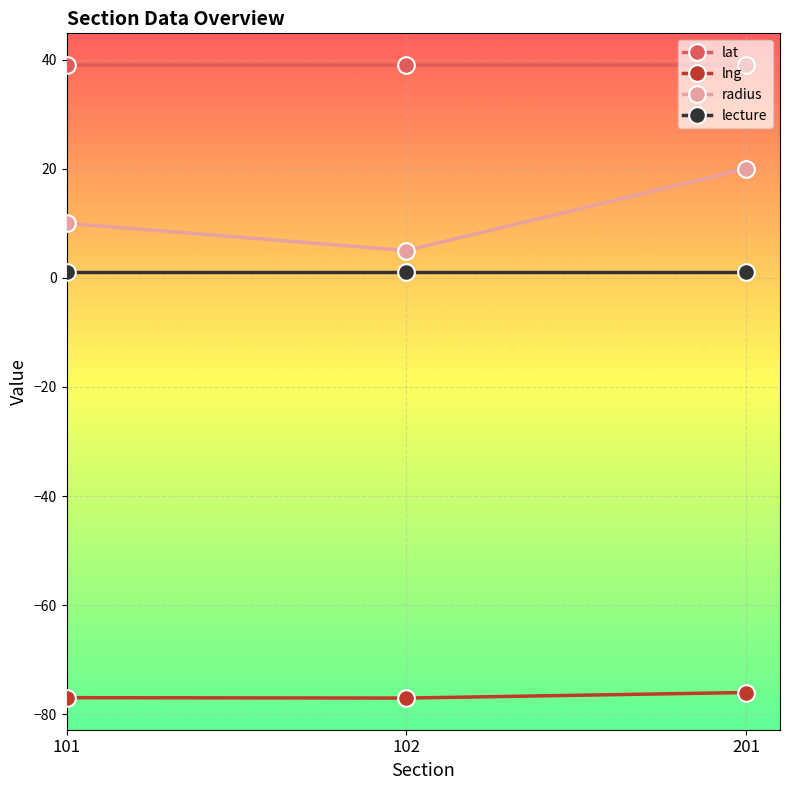

What is the sum of all lng values?

-229.9